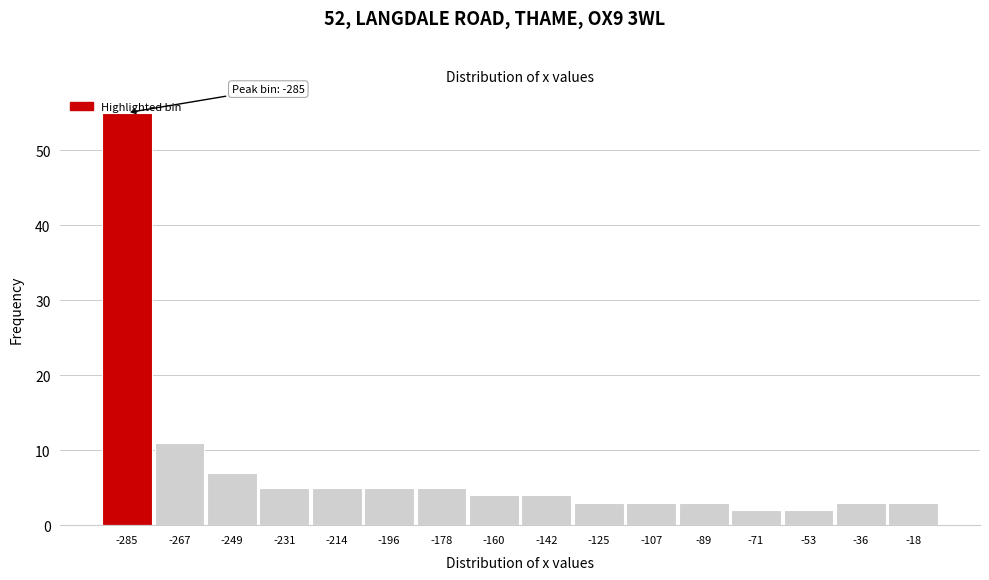

At which label is the value closest to 28?

-267